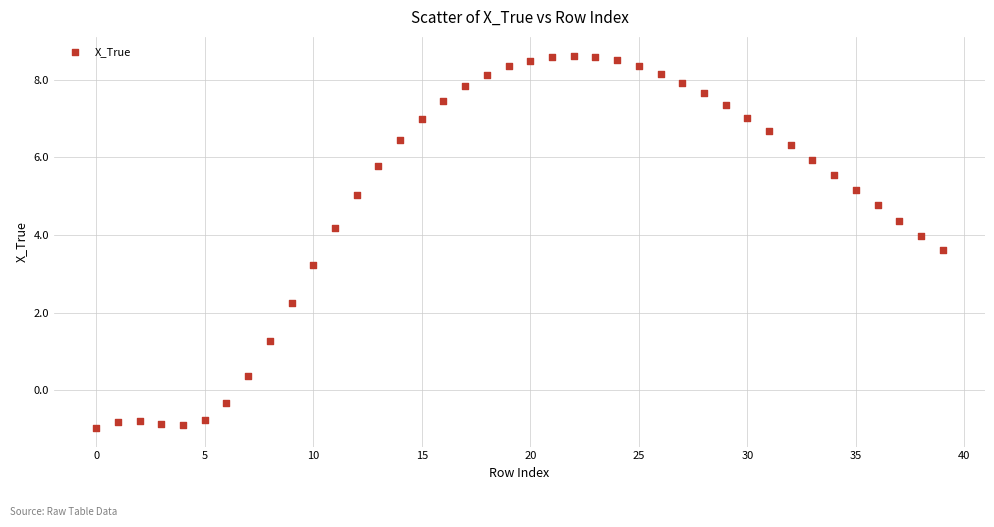

What is the range of Y values (max minus min)?

9.6